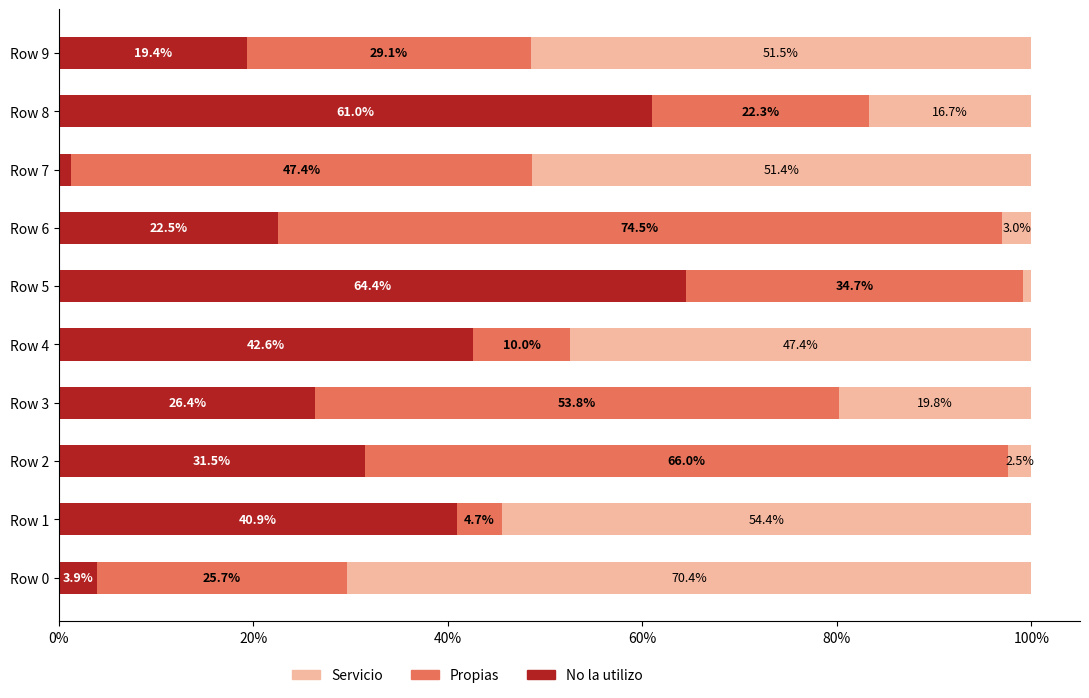

True or false: No la utilizo has a value of 14.3 at Row 6.

False